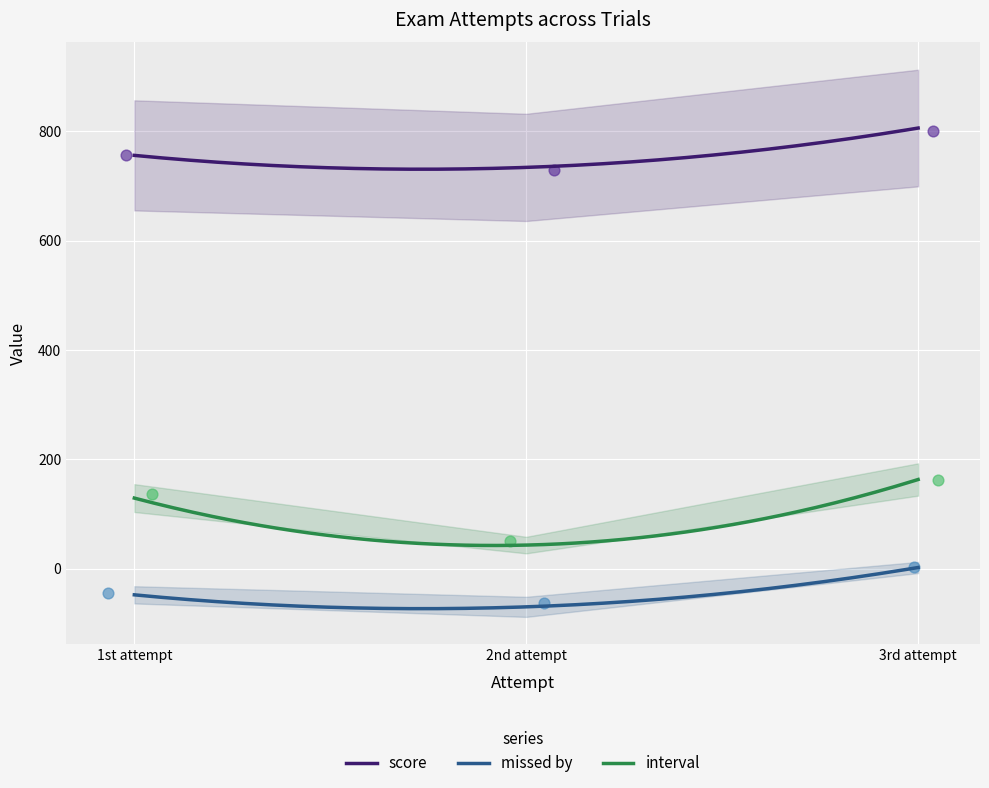

What is the lowest value of the interval series?

42.3